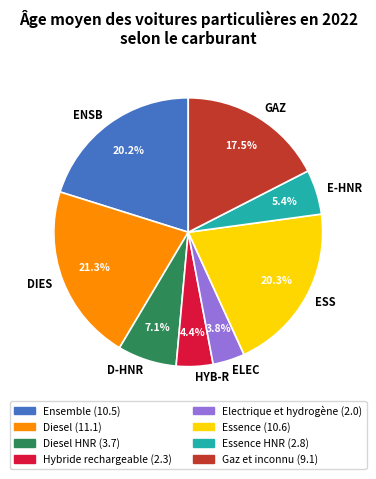

How much of the chart is everything except D-HNR?

92.9%